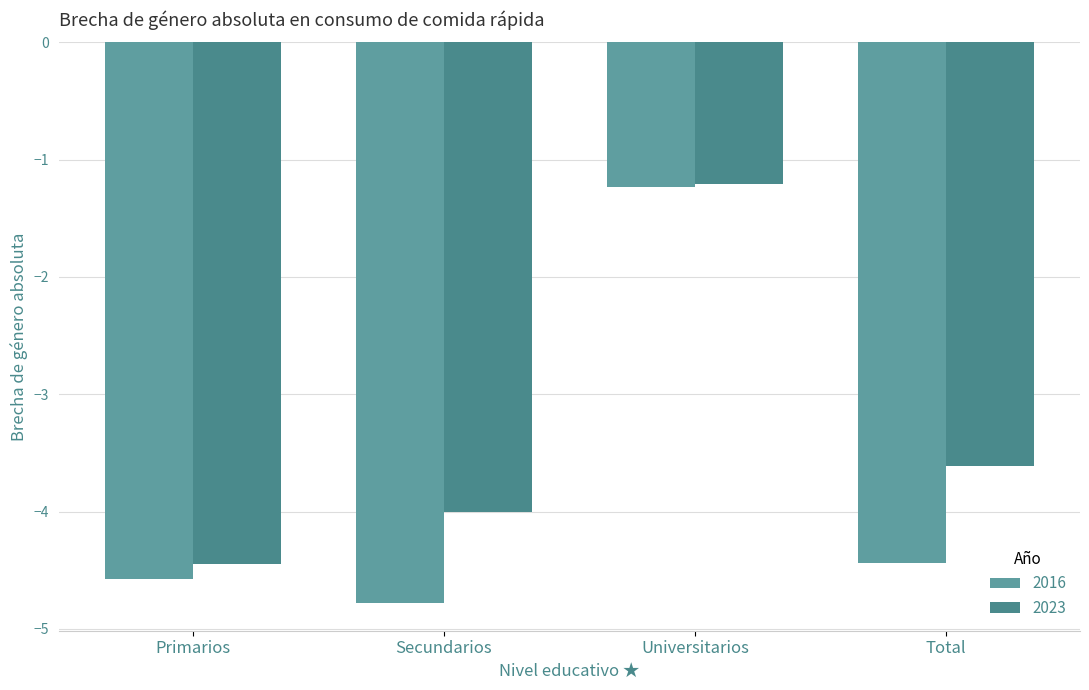

What is the minimum value for 2016?

-4.8